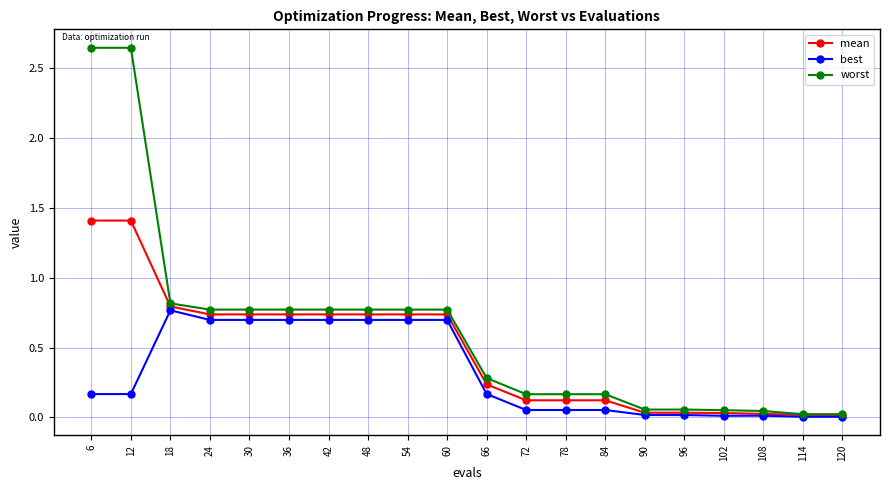

How many series are shown in this chart?

3